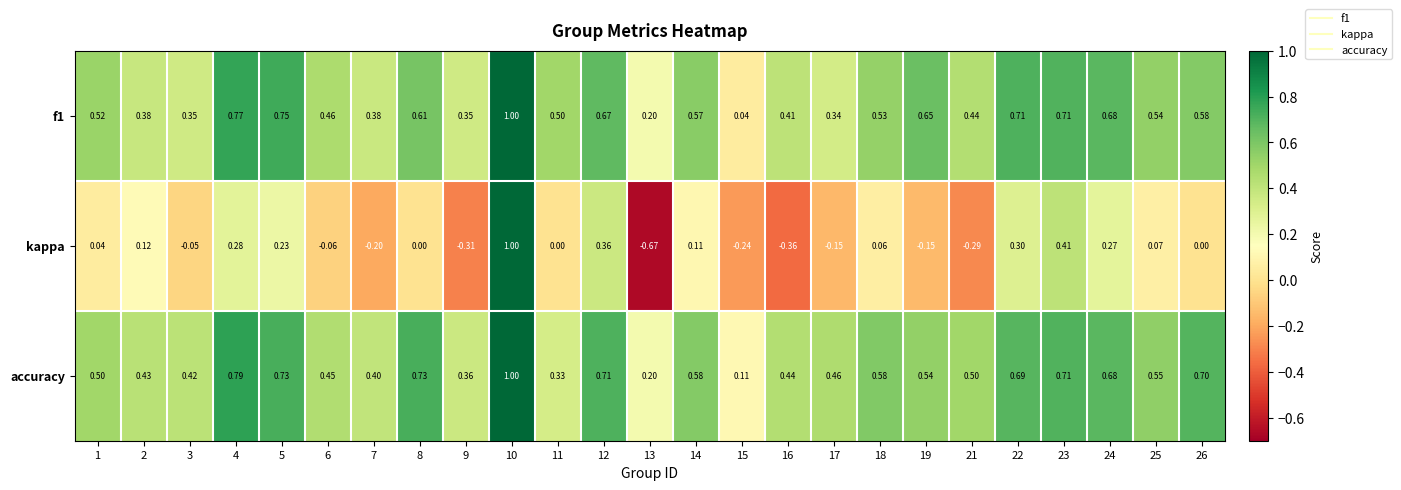

Which series has the largest total across all categories?

accuracy